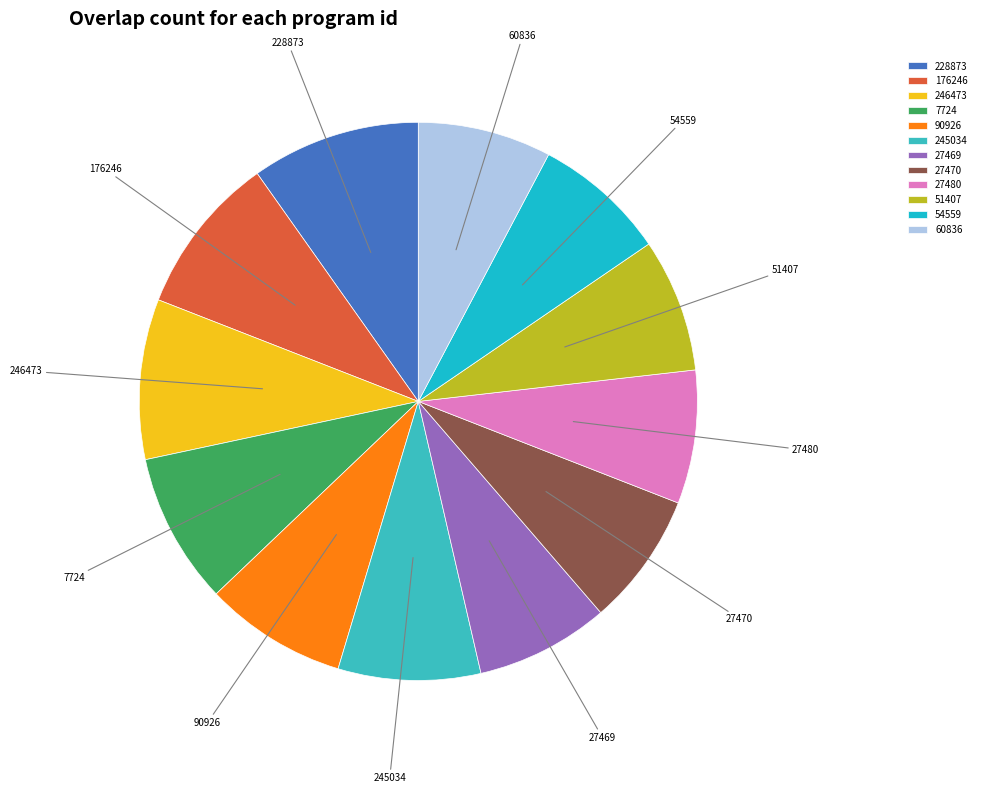

Approximately how many times larger is the value at 90926 compared to 228873?

0.8